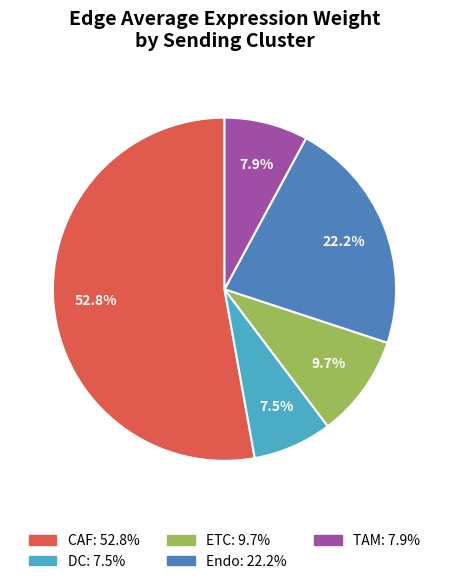

To the nearest percent, what is the combined percentage of ETC and CAF?

62%